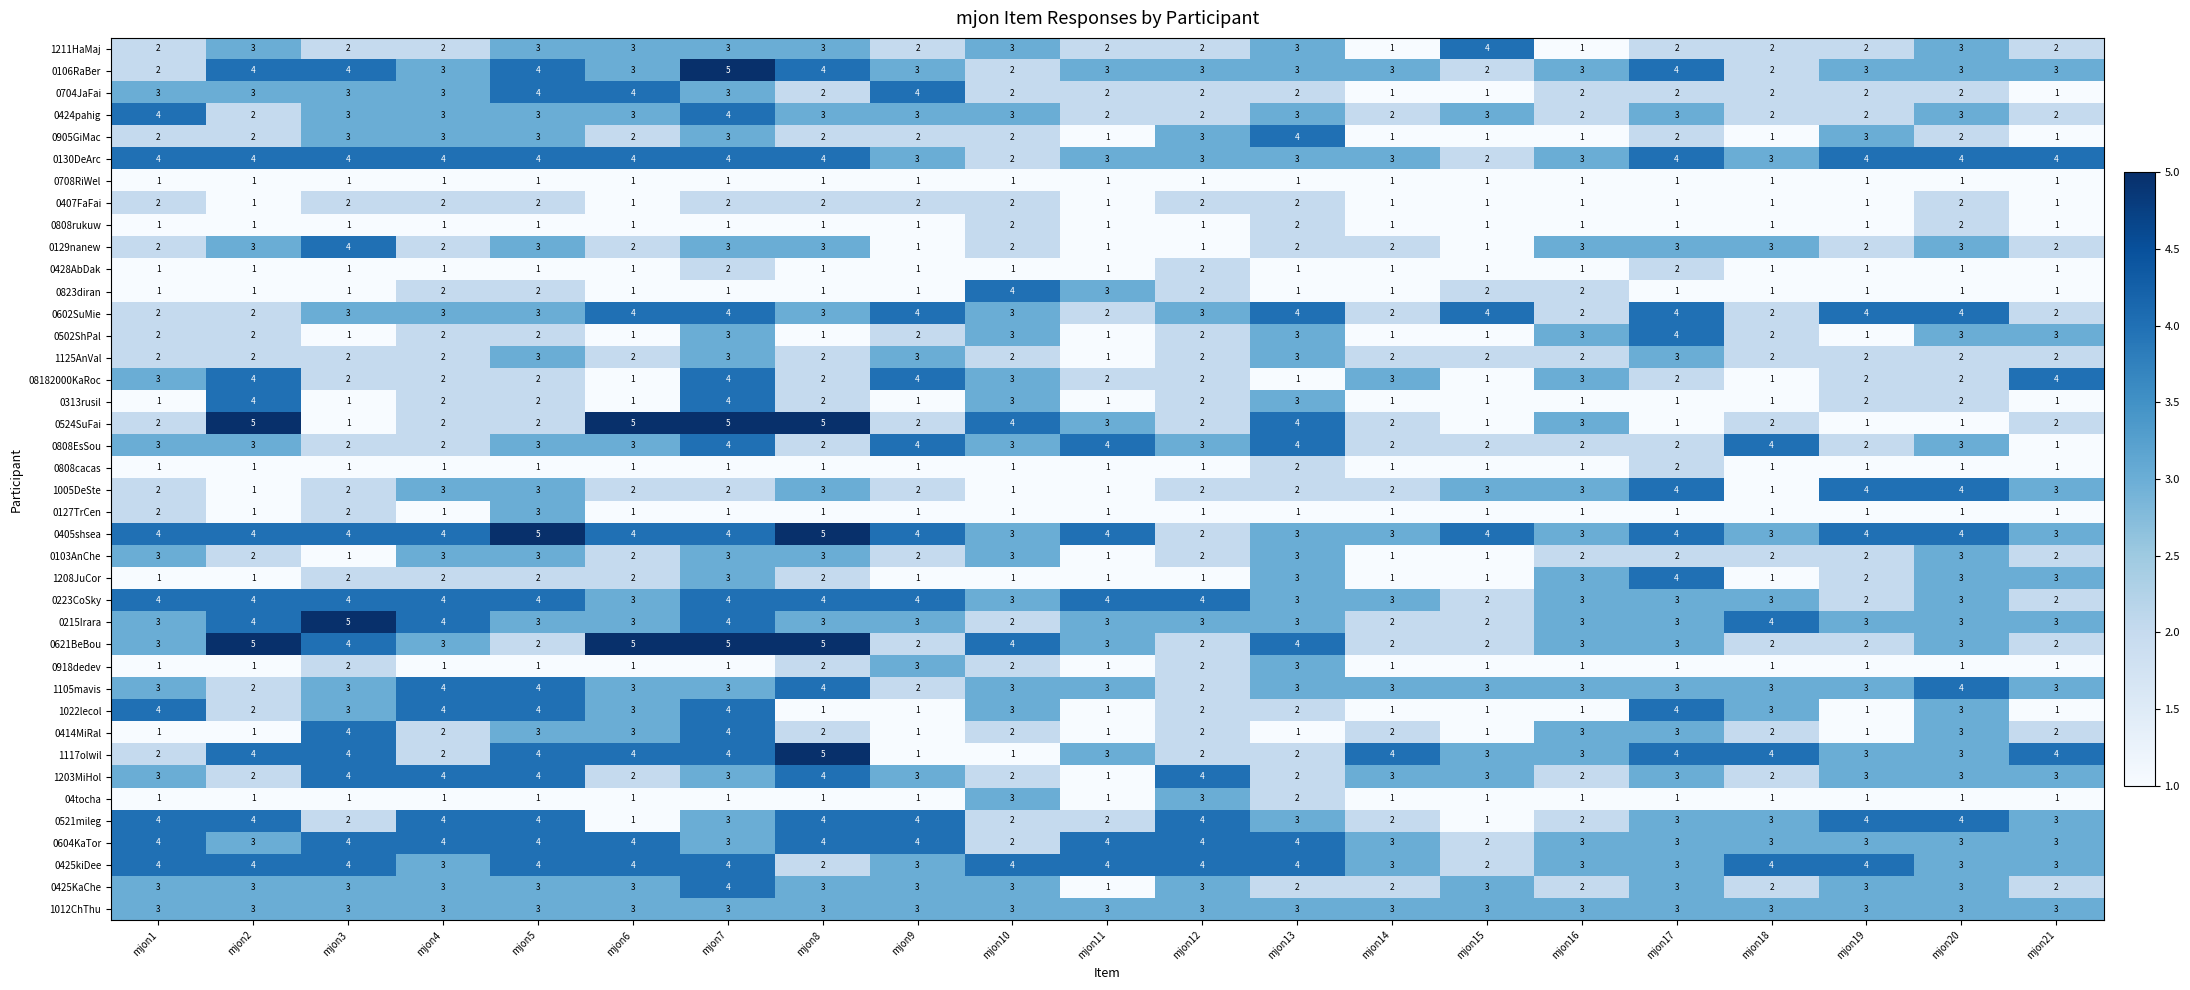

Is the value of 0708RiWel at mjon4 greater than the value of 0414MiRal at mjon7?

No